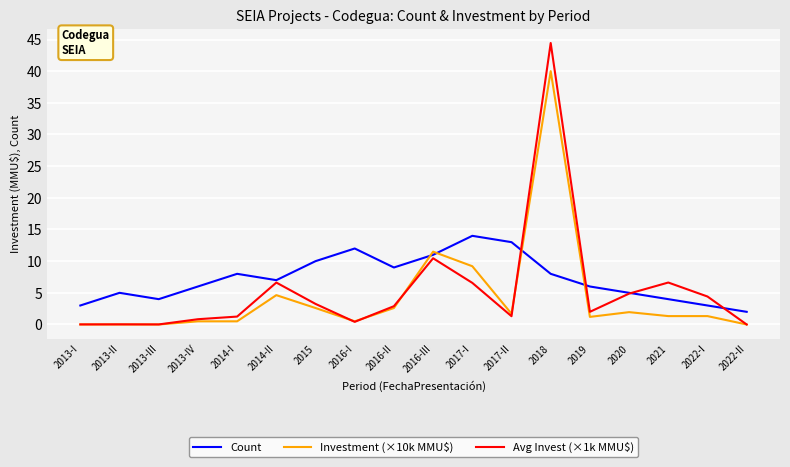

The Count series shows 10.0 at 2015. True or false?

True